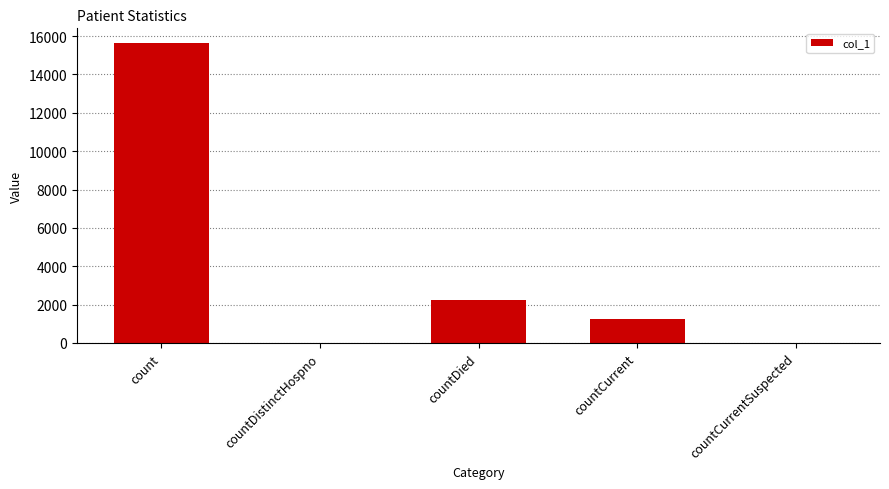

Reading left to right, what are all the values shown in this chart?

15622	0	2223	1252	0